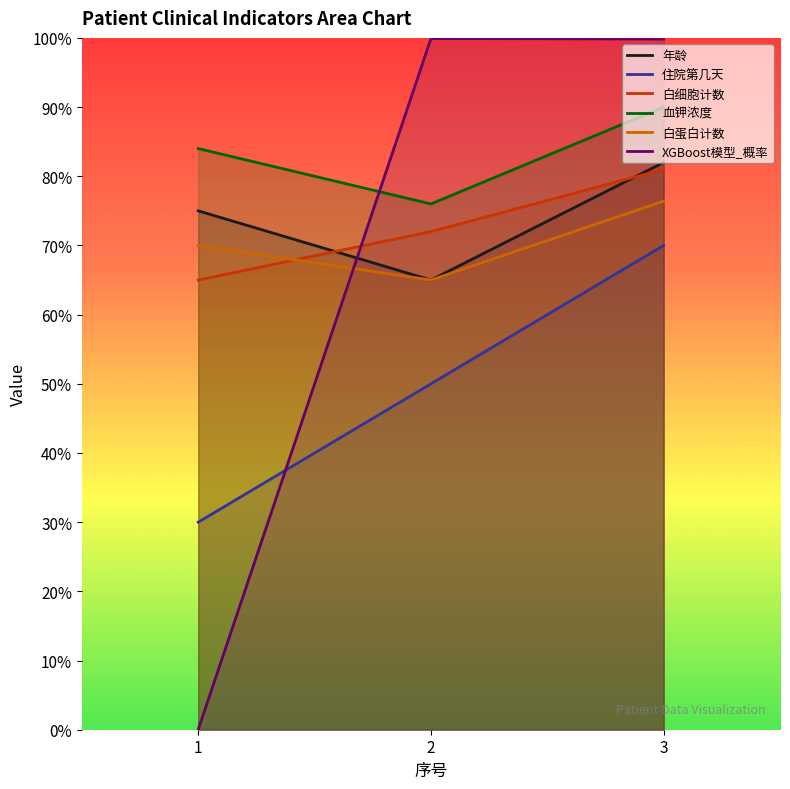

List the labels in order of 白蛋白计数 value, smallest first.

2, 1, 3